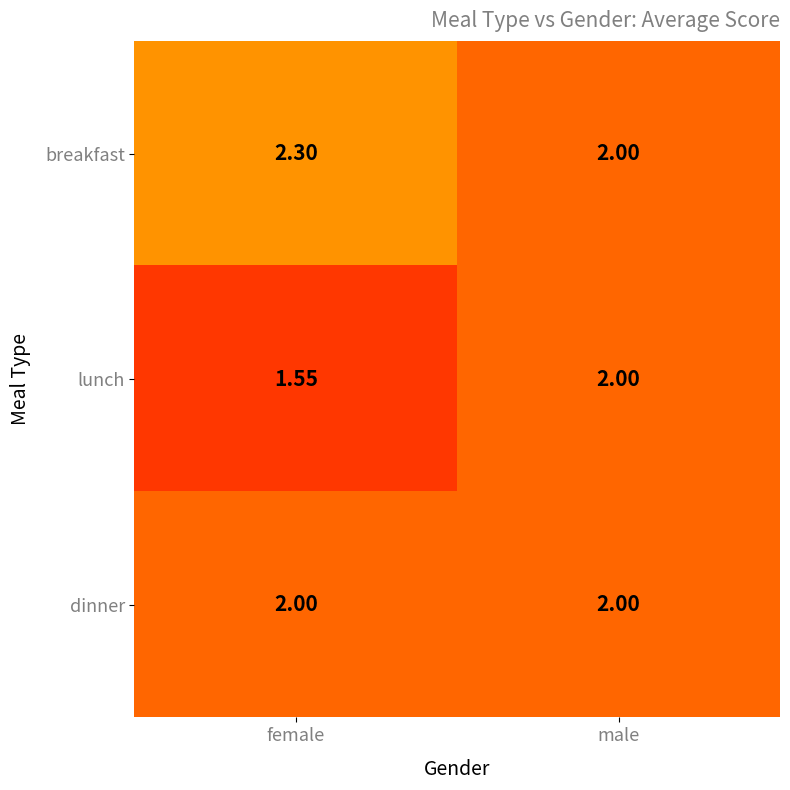

Which series has the widest spread of values?

lunch